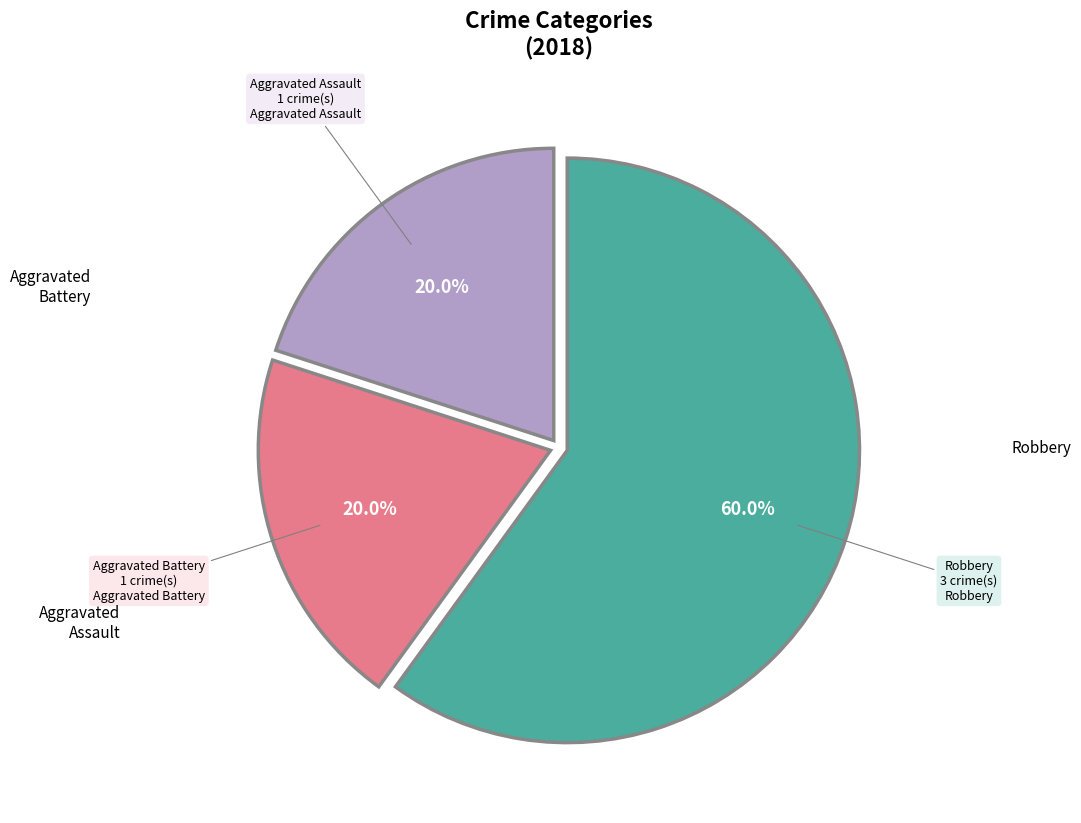

Is there any slice that represents more than half of the pie?

Yes